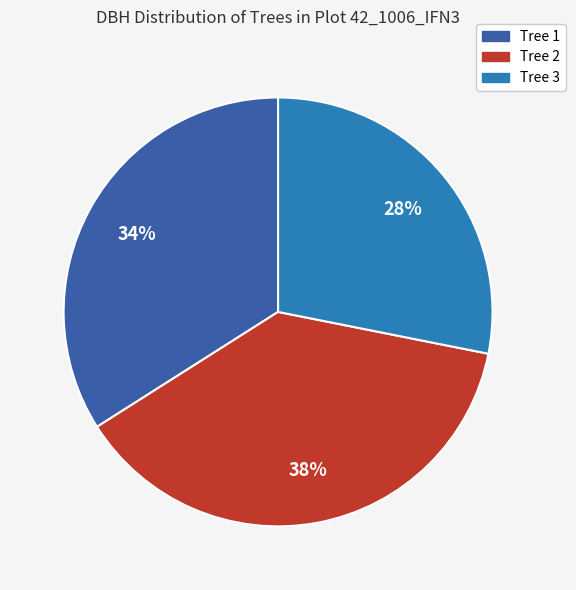

Is there any slice that represents more than half of the pie?

No